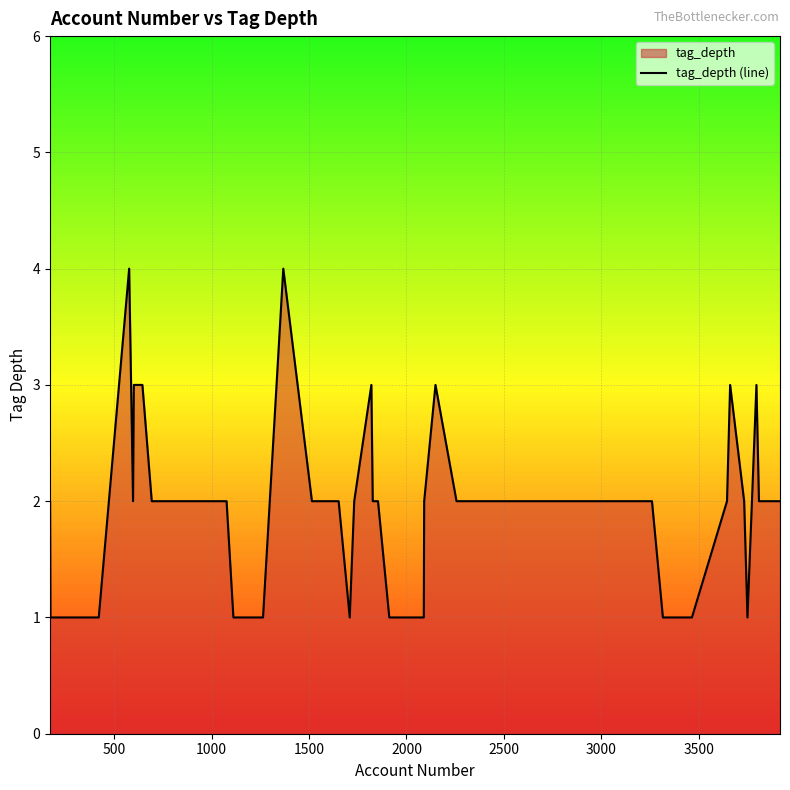

What is the difference between the maximum and minimum values?

3